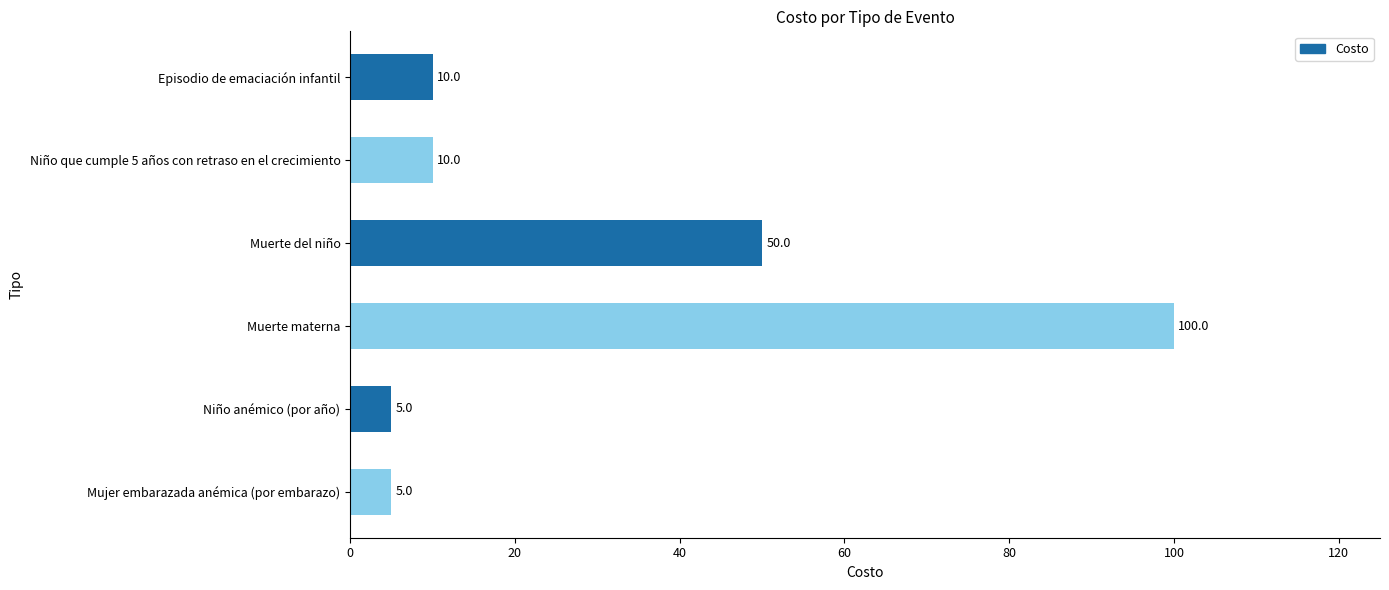

What is the label of the 5th bar from the top?

Niño anémico (por año)